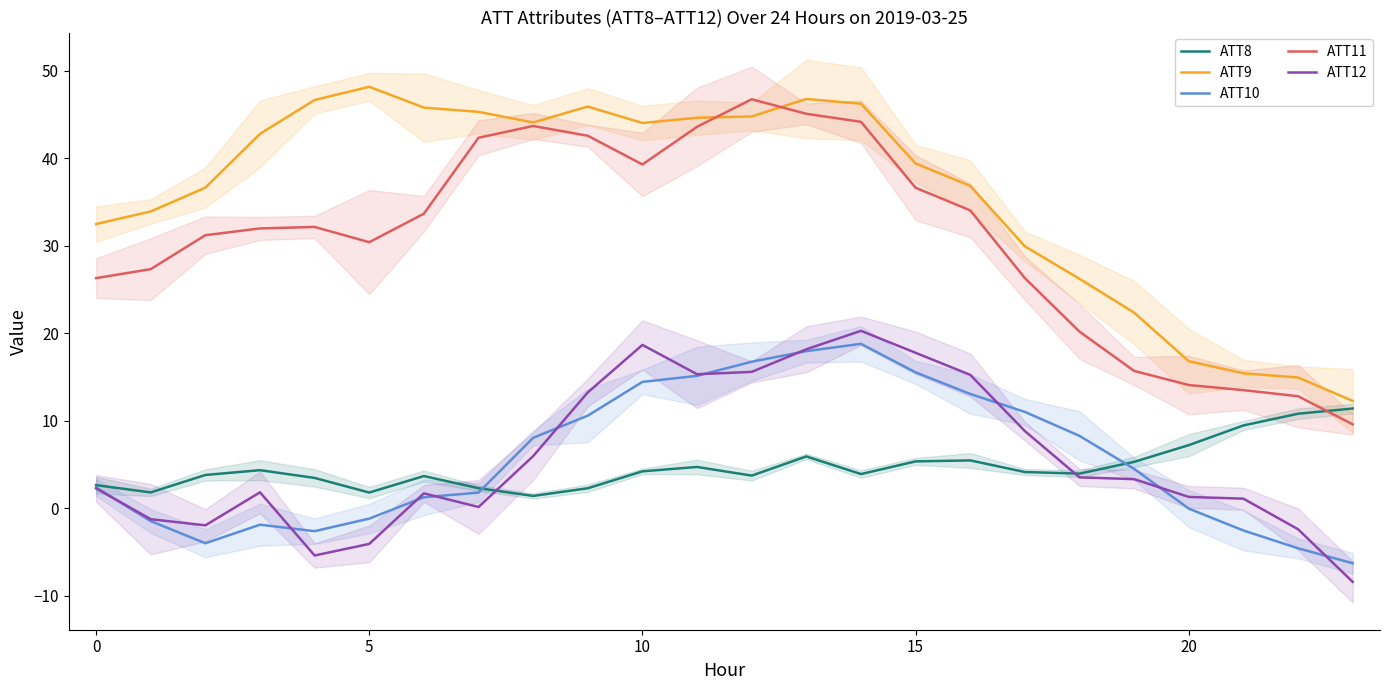

What is the average value of the ATT8 series?

4.7